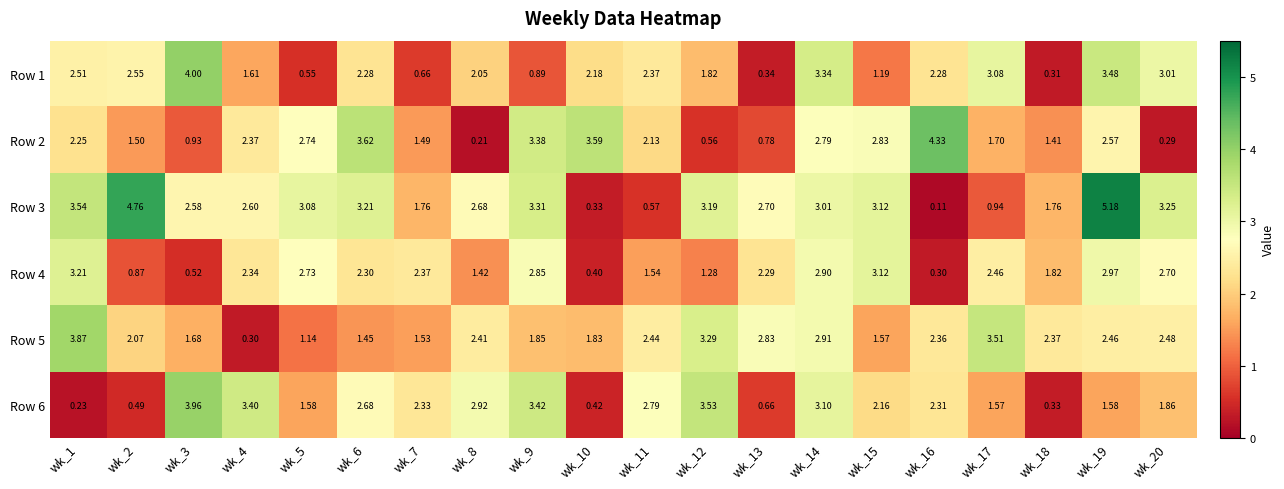

What is the total value across all series at wk_4?

12.6